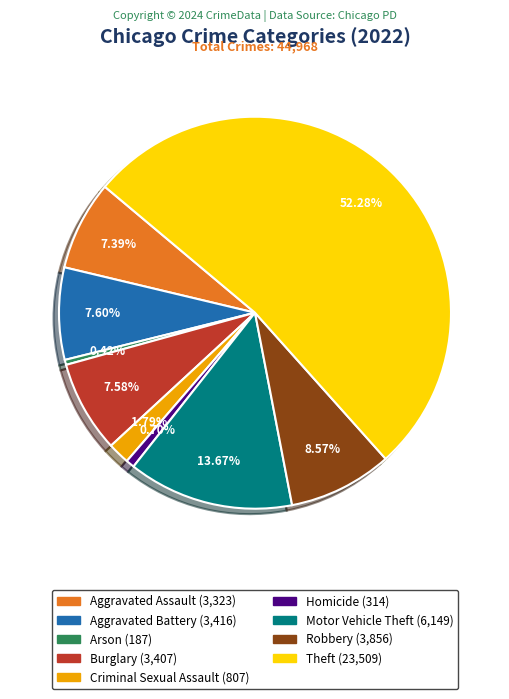

To the nearest percent, what portion does Criminal Sexual Assault represent?

2%